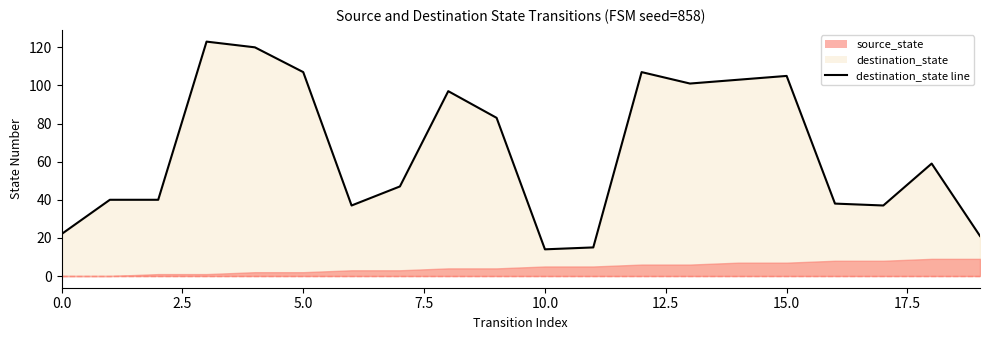

What is the value of the 1st point from the left?

22